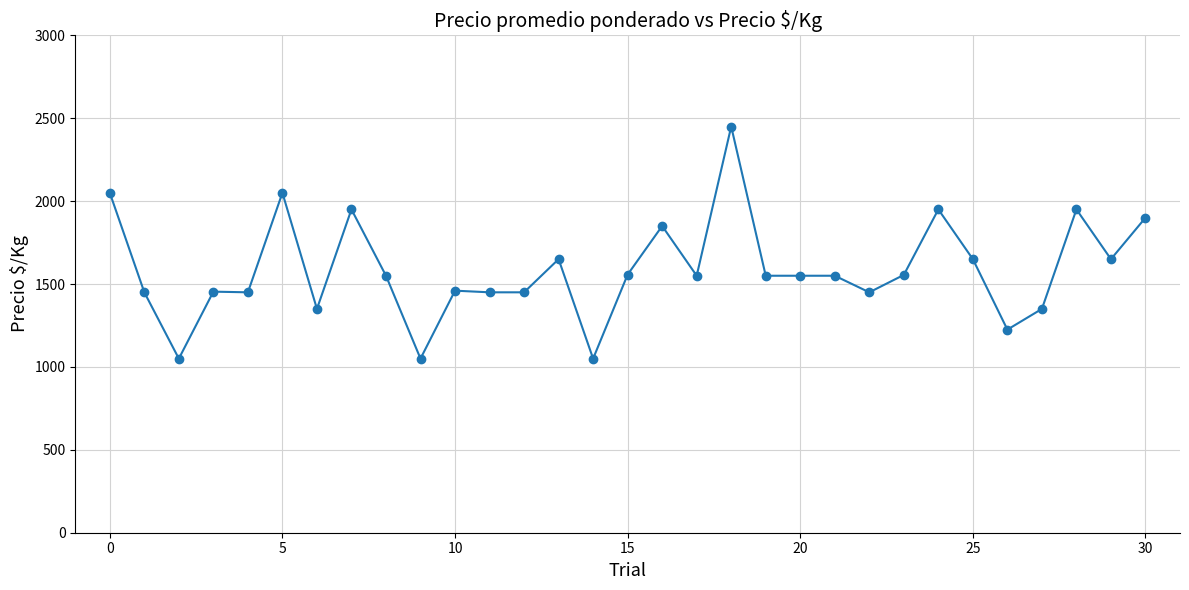

What is the maximum value shown in the chart?

2450